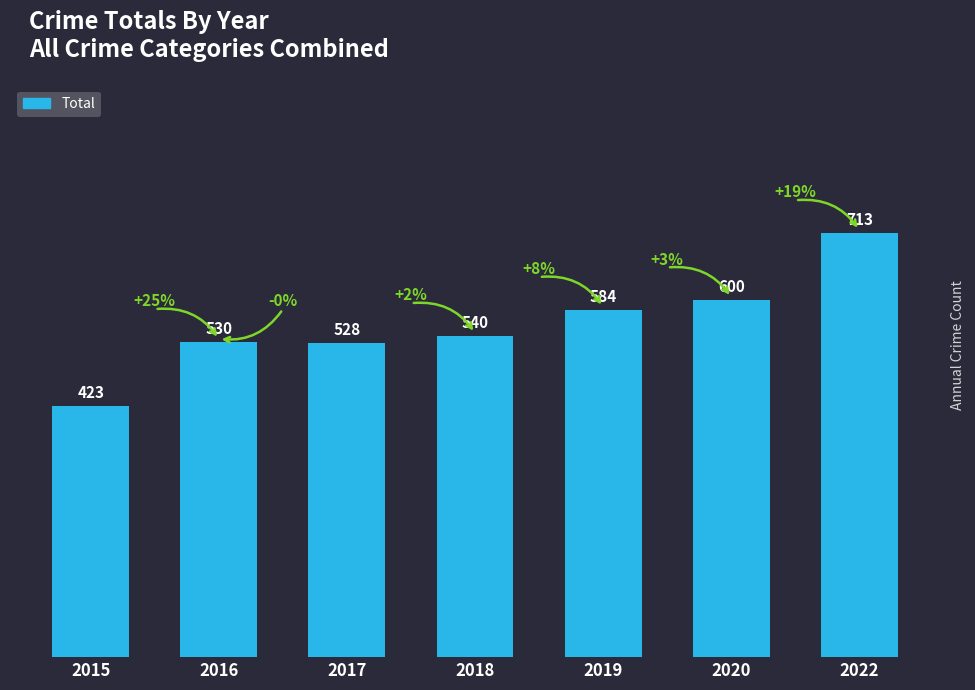

What is the ratio of the value at 2019 to the value at 2017?

1.1